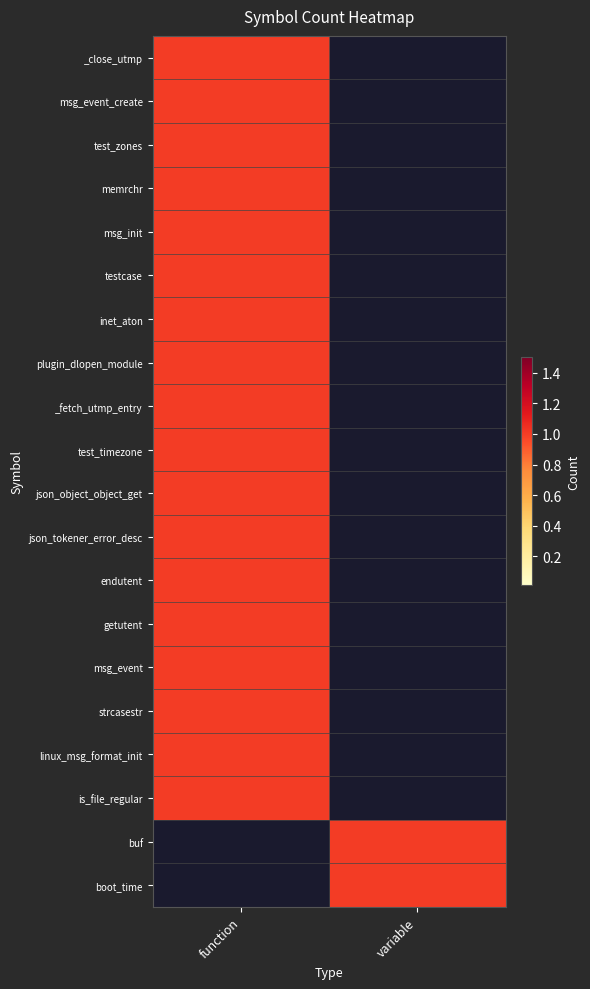

Which series has the largest range (max minus min)?

_close_utmp